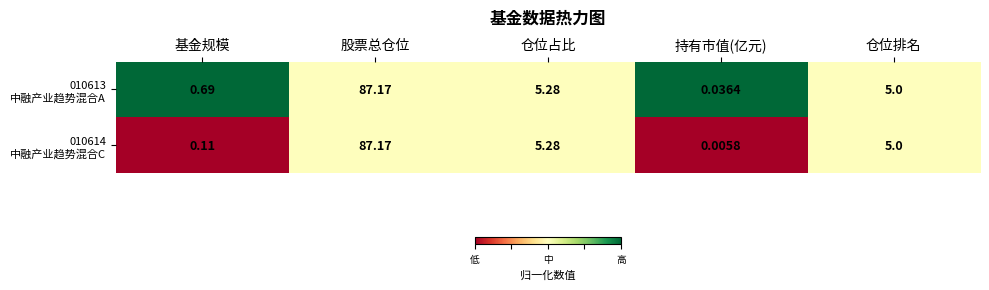

At which category is the sum across all series the highest?

股票总仓位